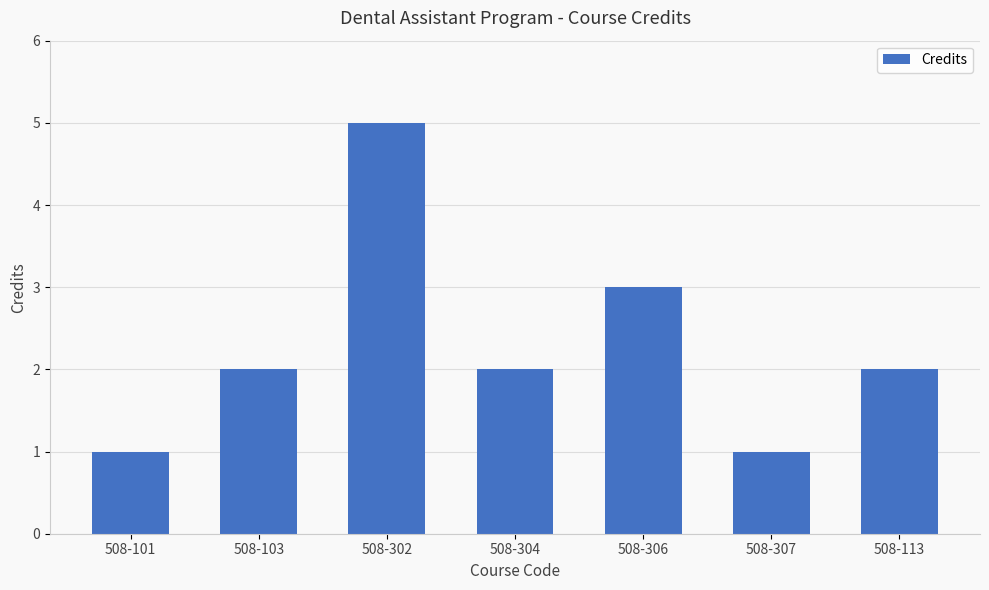

What value does the data have at 508-306?

3